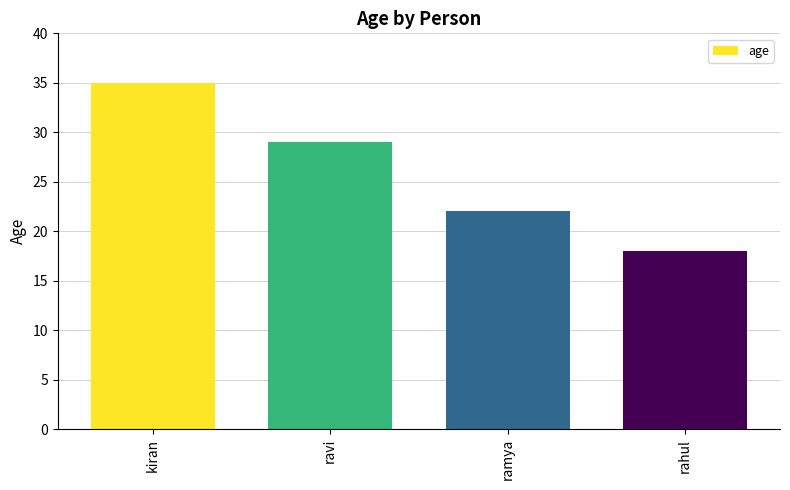

What is the sum of the values at ravi and ramya?

51